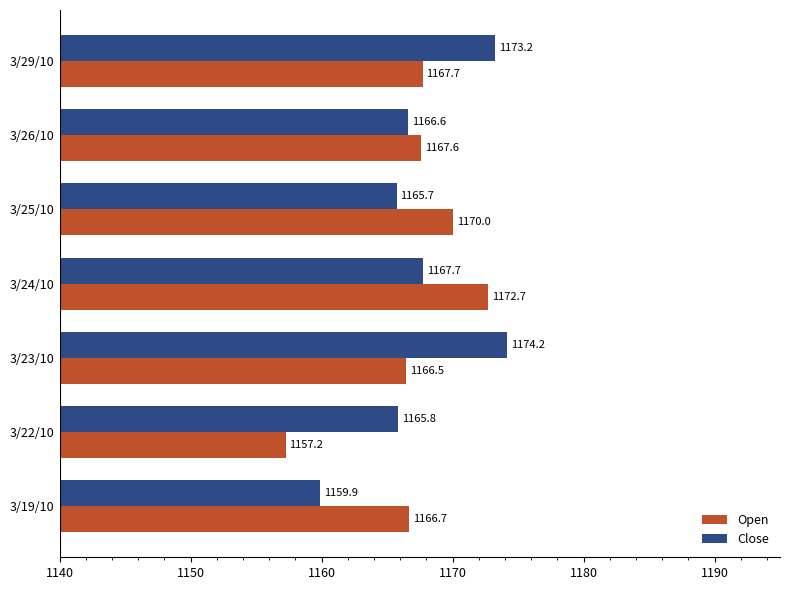

What is the spread (max minus min) of values at 3/25/10?

4.3